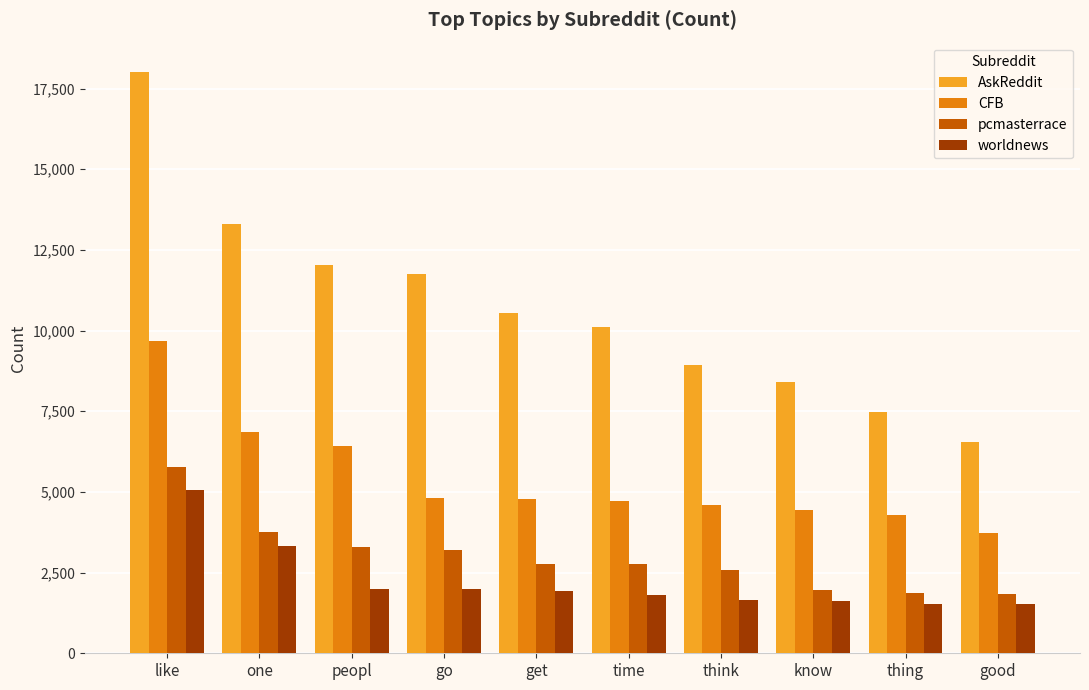

Which series changed the most between know and thing?

AskReddit